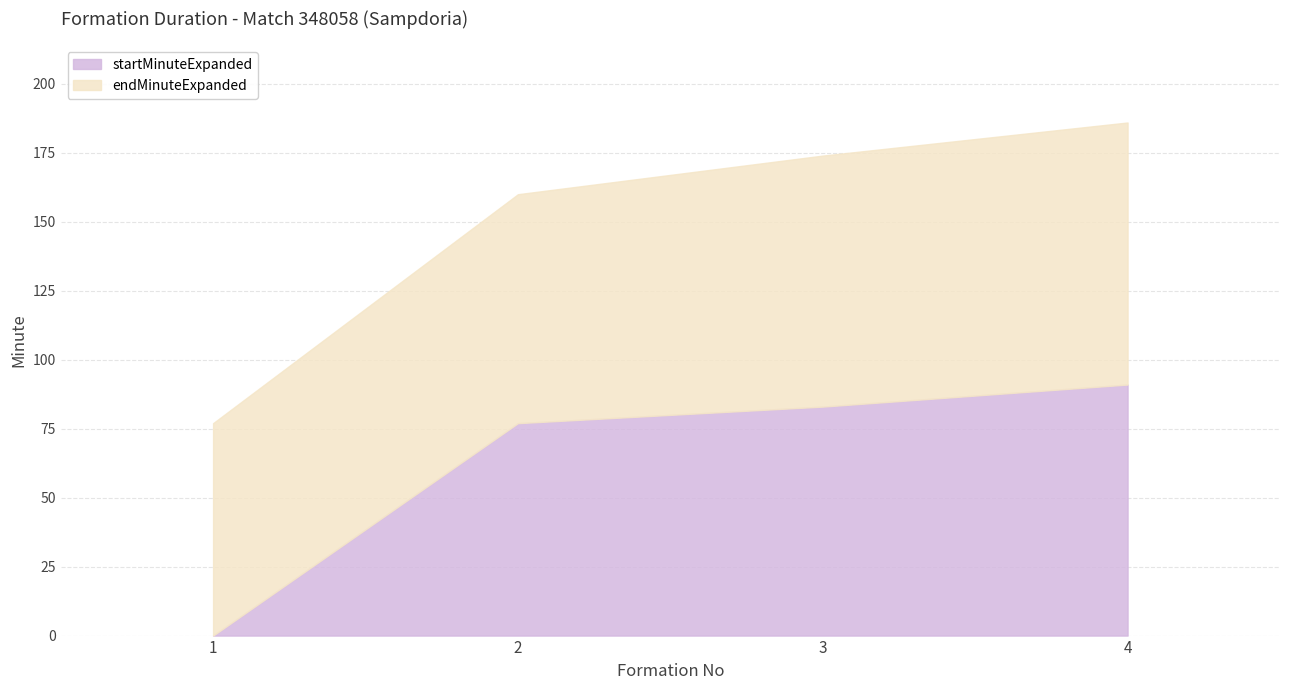

Which series has the largest total across all categories?

endMinuteExpanded